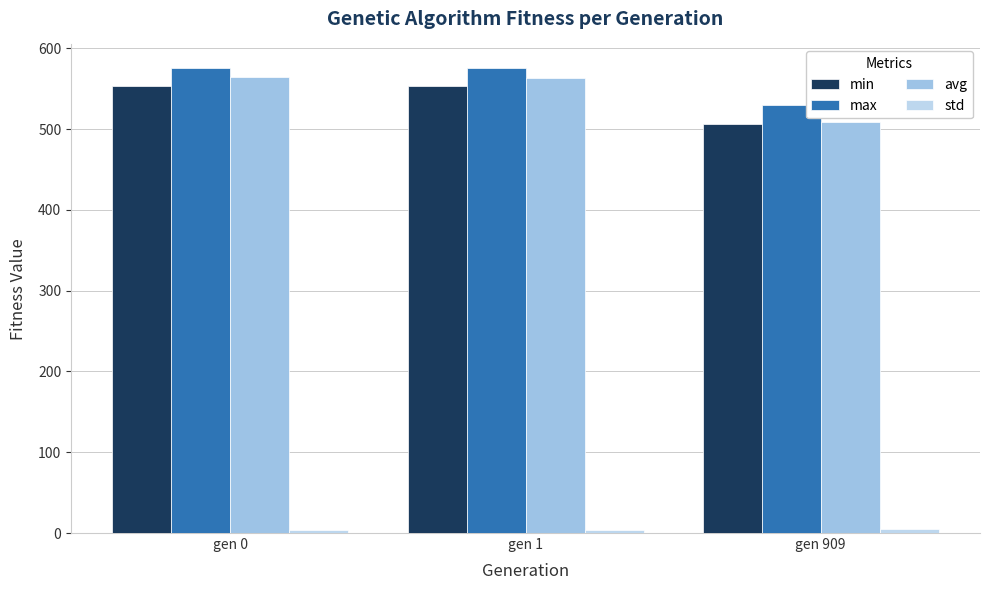

What is the value of the avg bar at the 3rd from the left?

508.8